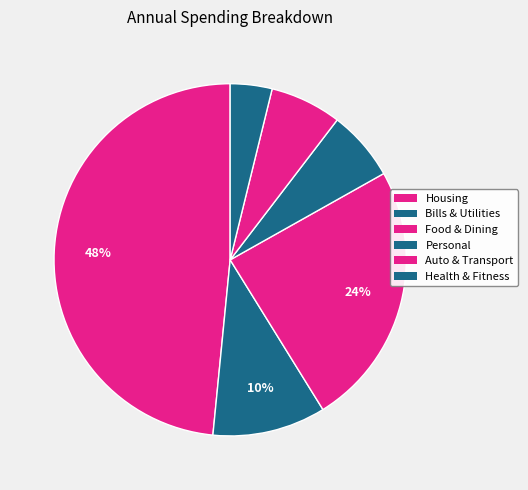

Combined, do Health & Fitness and Personal account for over 50%?

No